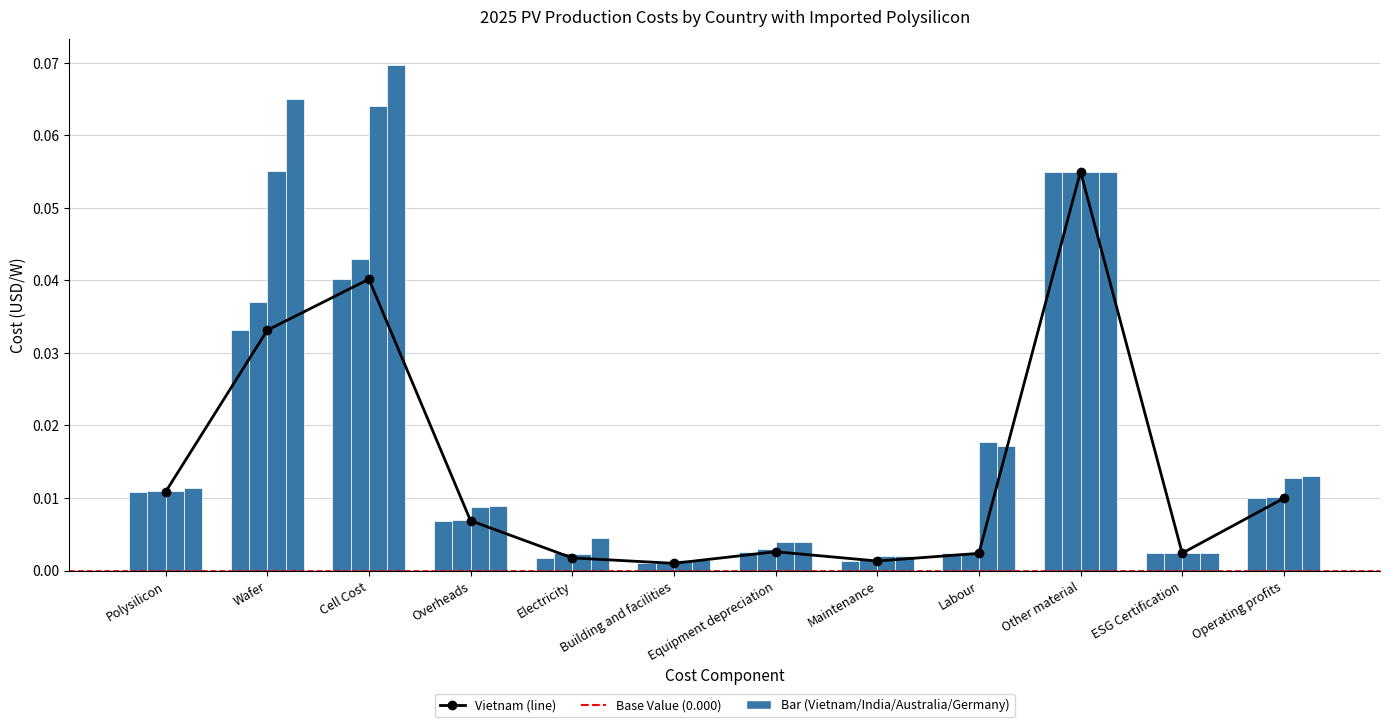

What is the label of the 1st bar from the right?

Operating profits